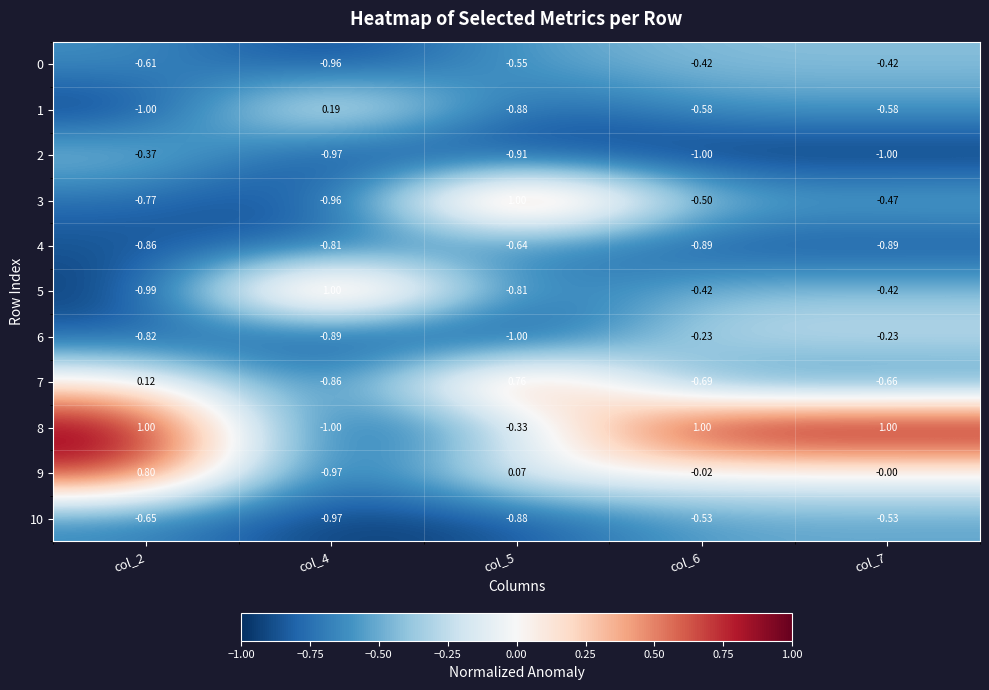

Is the value of 8 at col_5 greater than the value of 7 at col_5?

No